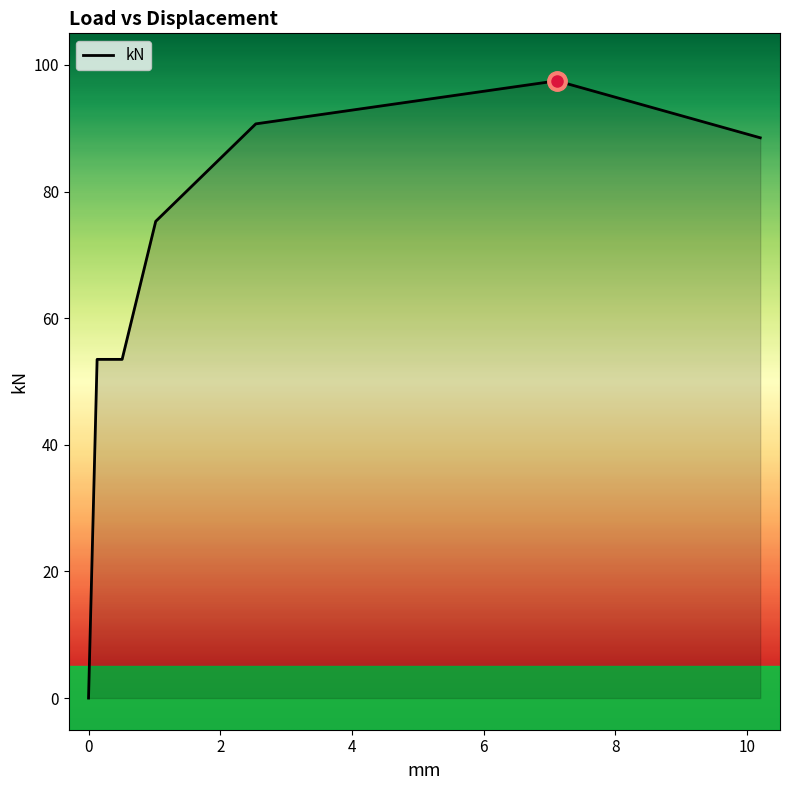

What is the greatest value displayed?

97.5